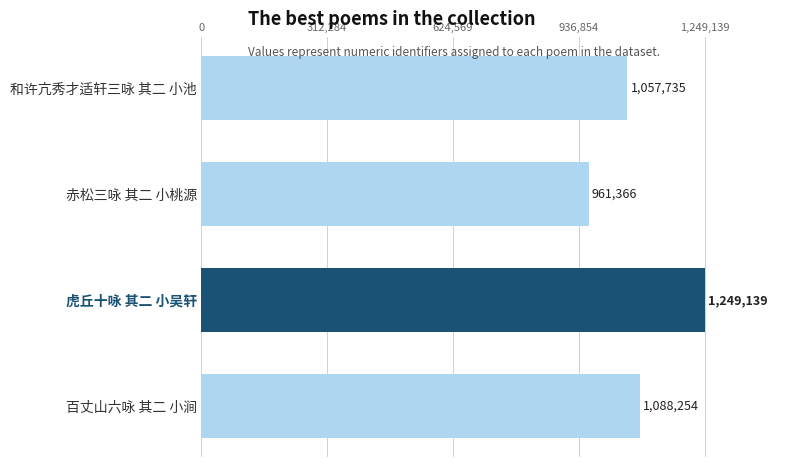

Are the bars horizontal?

Yes